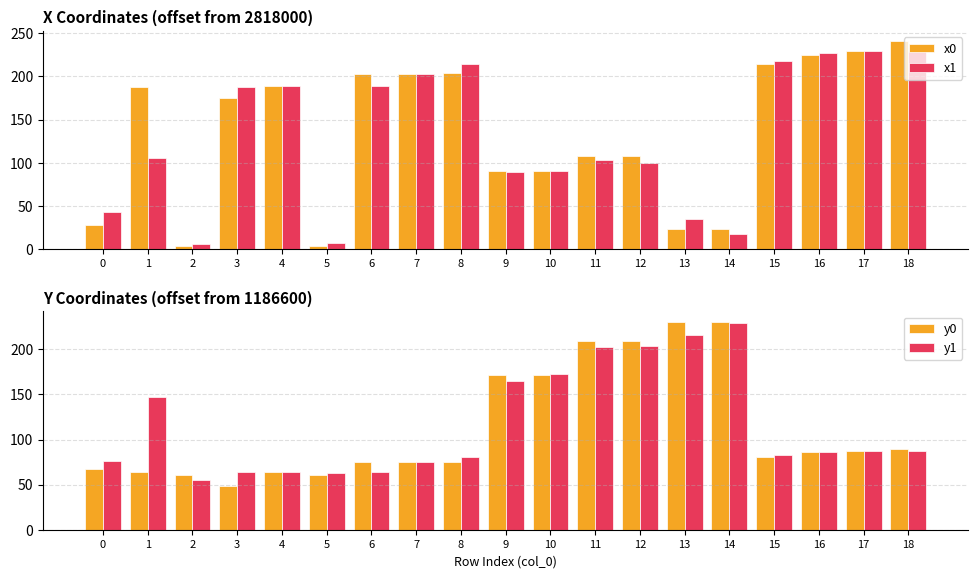

What is the highest value of the x1 series?

228.9